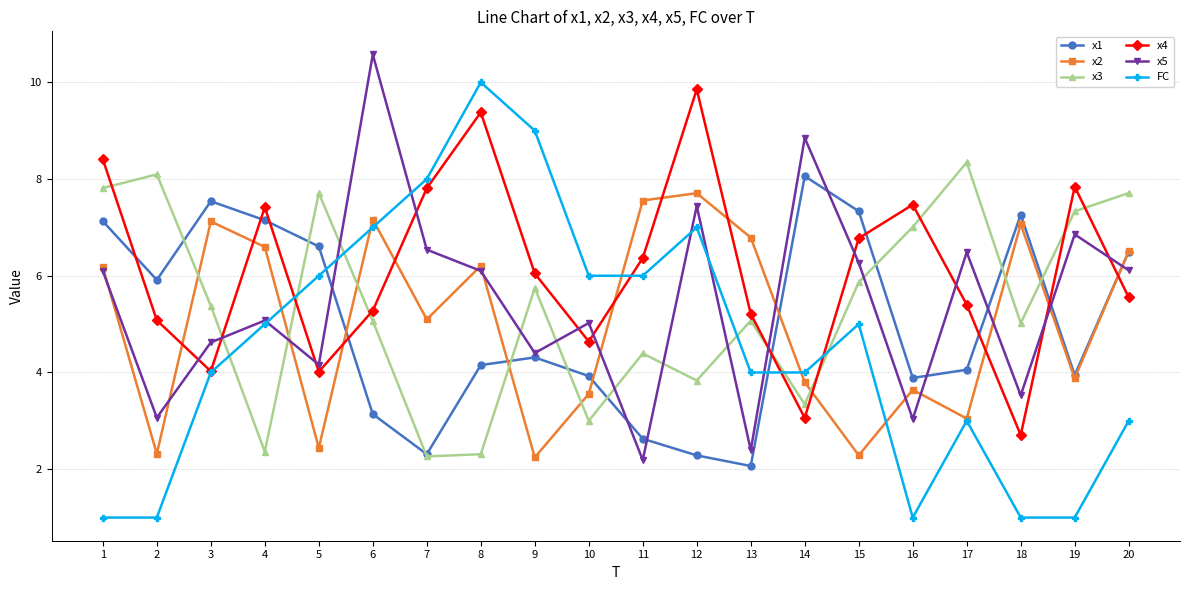

How many series are shown in this chart?

6